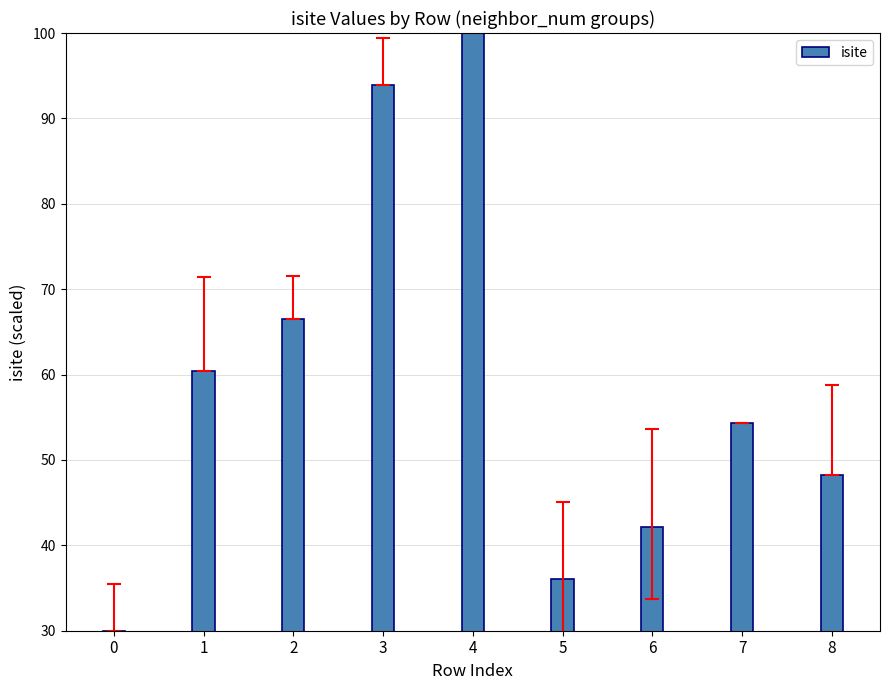

Reading left to right, extract all data points from this chart.

0=30.0	1=60.4	2=66.5	3=93.9	4=100.0	5=36.1	6=42.2	7=54.3	8=48.3